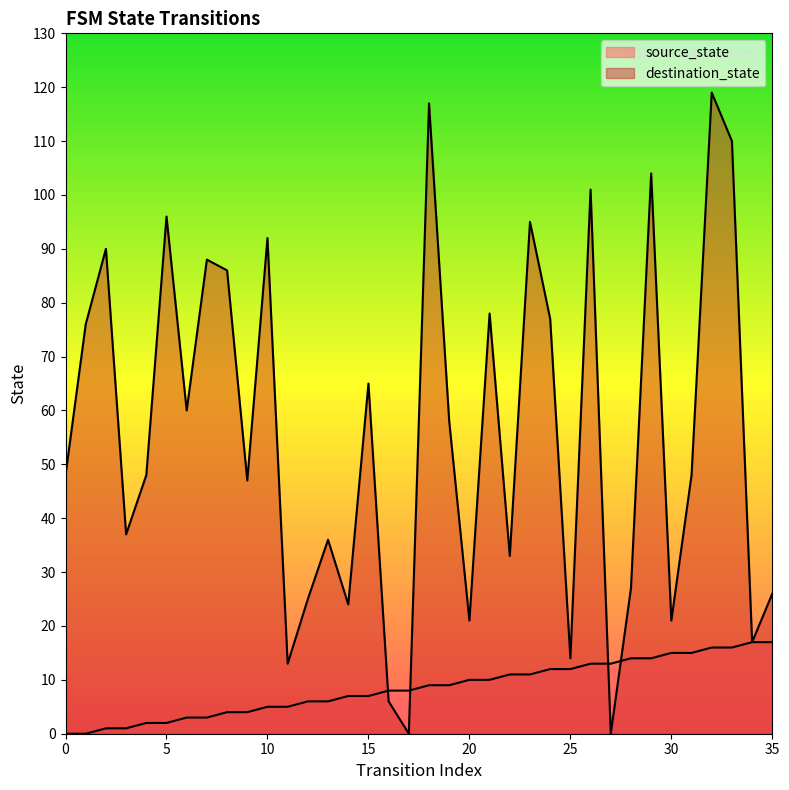

At which label is source_state closest to 8?

16